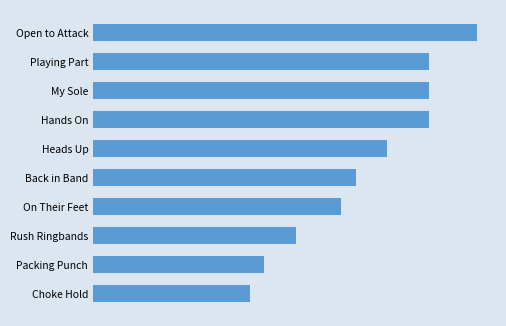

Are the bars horizontal?

Yes